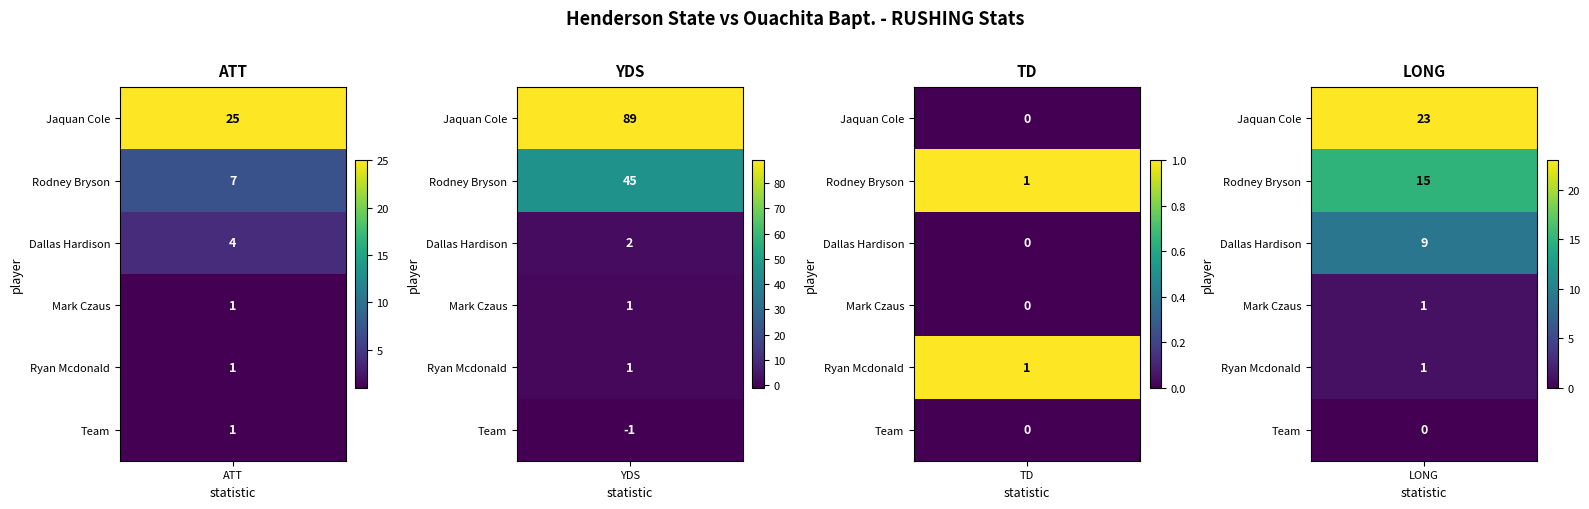

How many values in the YDS series exceed 2?

2